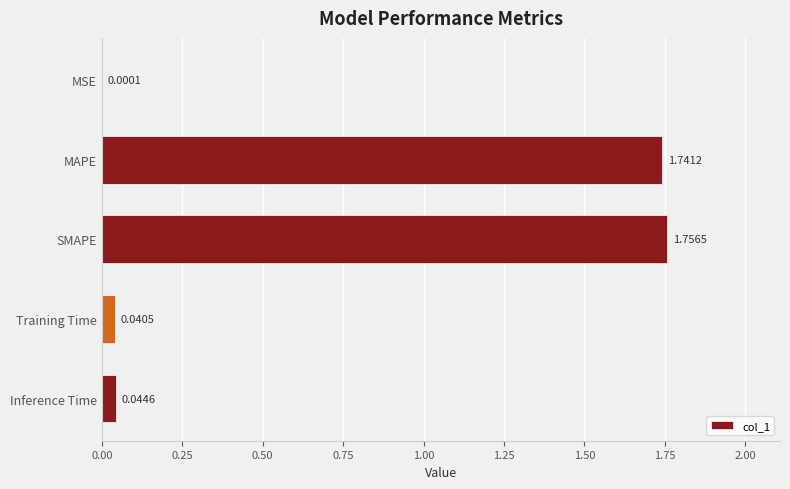

Between MAPE and Training Time, which is larger?

MAPE